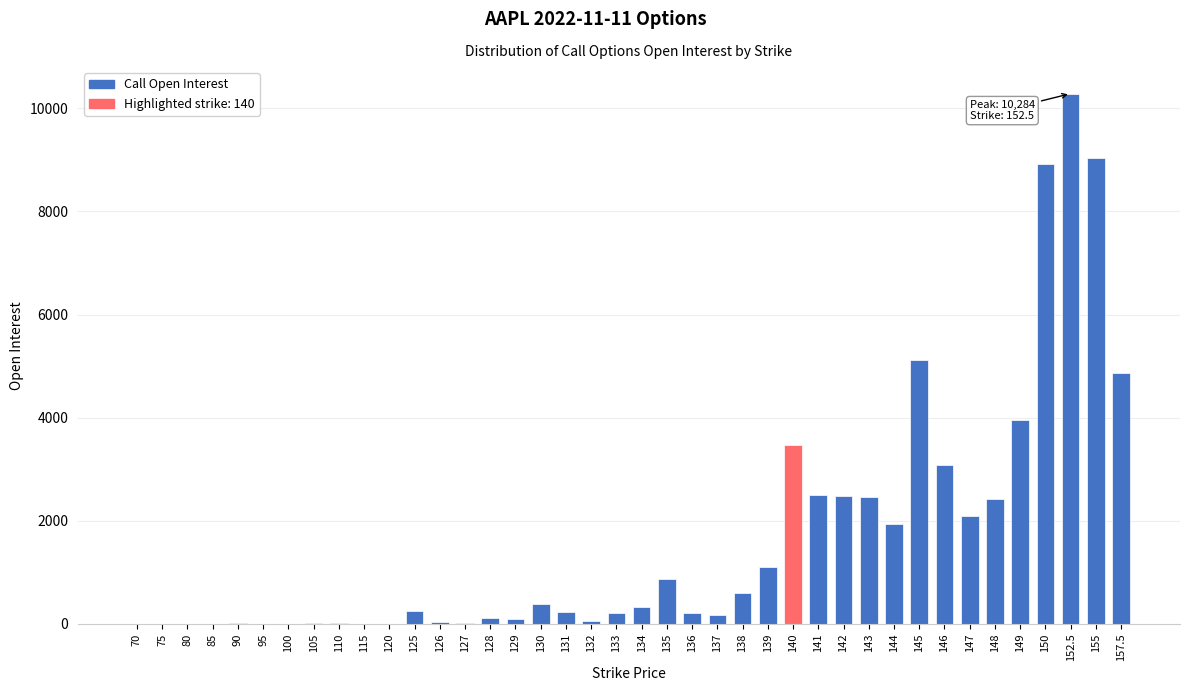

What is the sum of all values?

67405